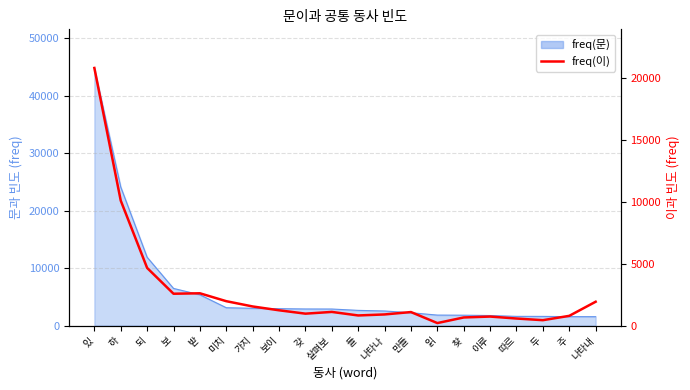

What is the minimum value shown in the chart?

201